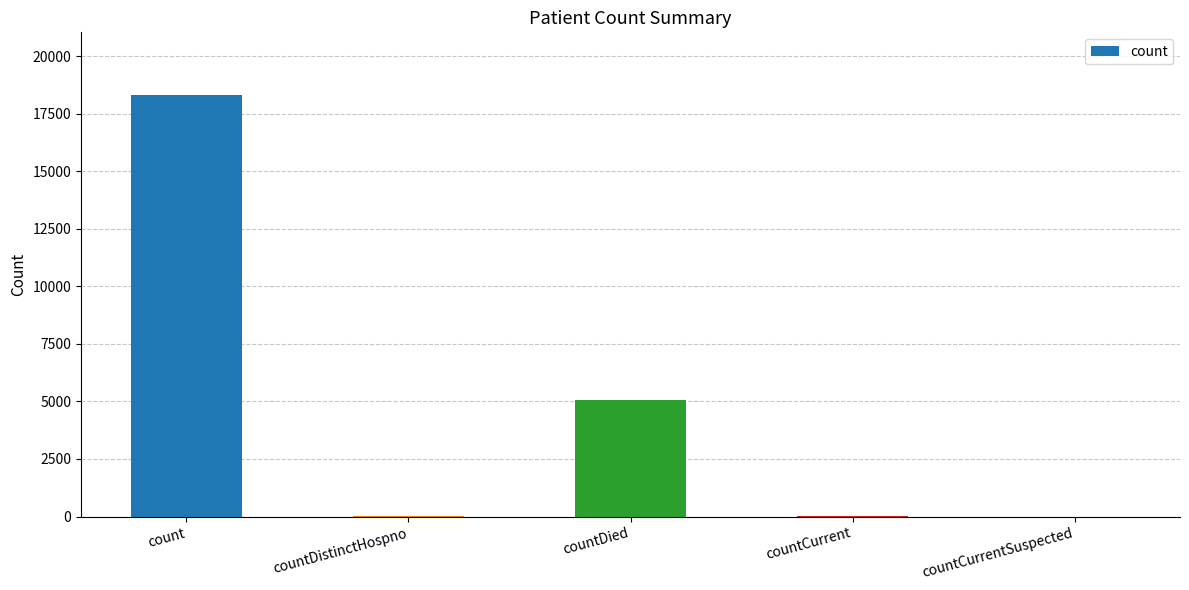

Which has a higher value, count or countDied?

count